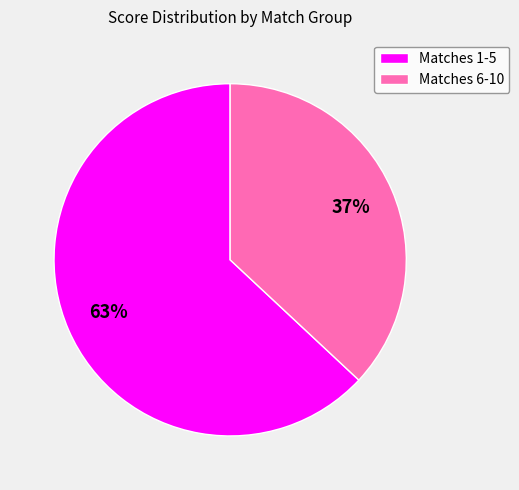

To the nearest percent, what portion does Matches 1-5 represent?

63%